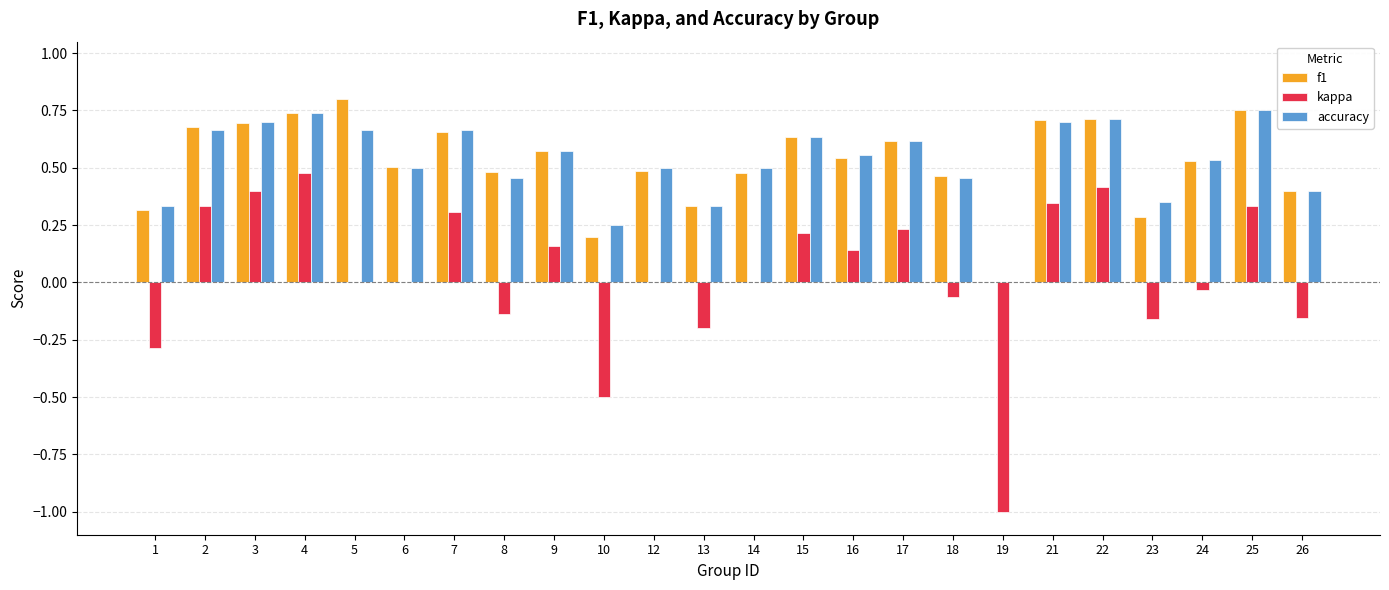

Count the number of data series in this chart.

3